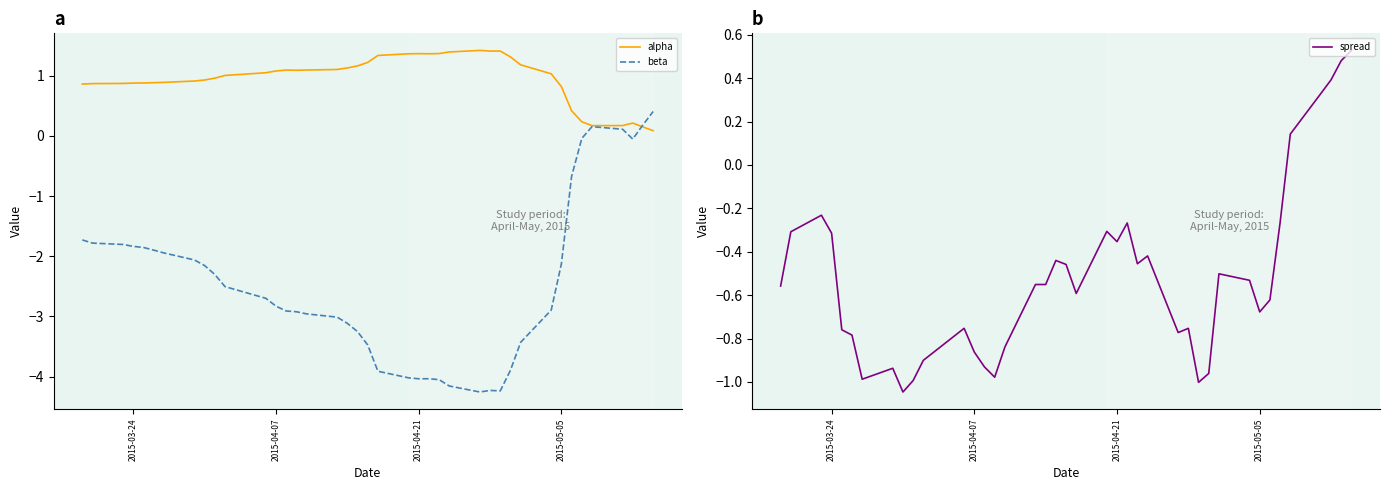

What are all the series names shown in the legend?

alpha, beta, spread